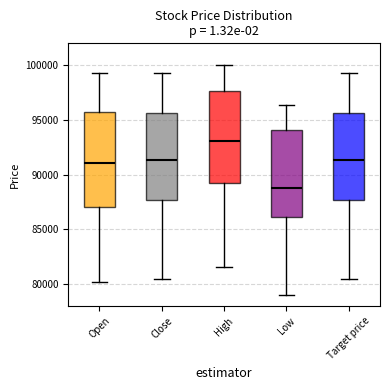

Where does the upper whisker of the box for High end on the y-axis? The values are not printed on the chart, so give them approximately, as read against the axis.

100000